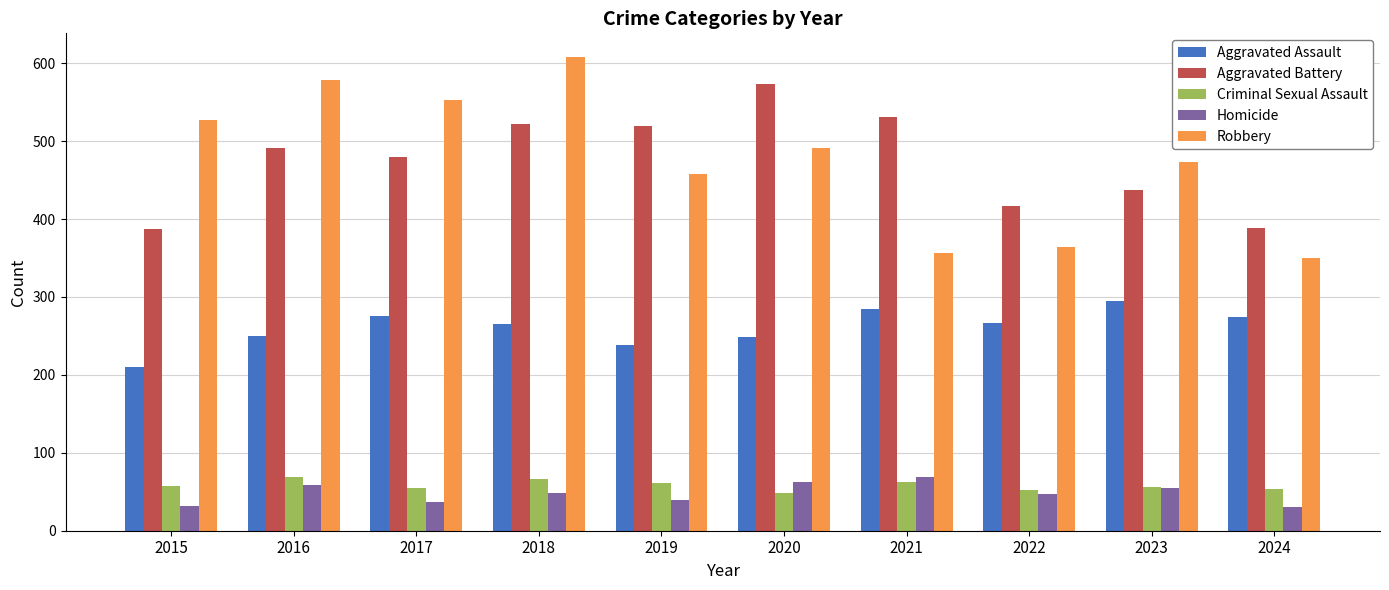

What is the total value across all series at 2018?

1510